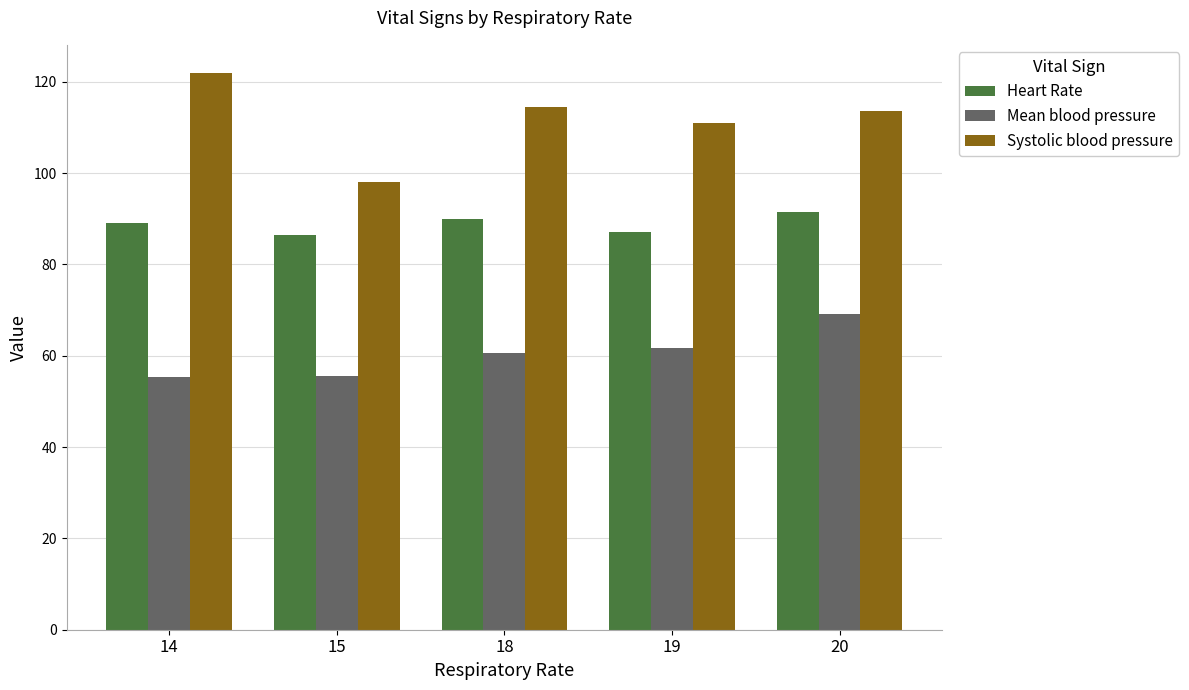

How many values in the Mean blood pressure series exceed 60?

3